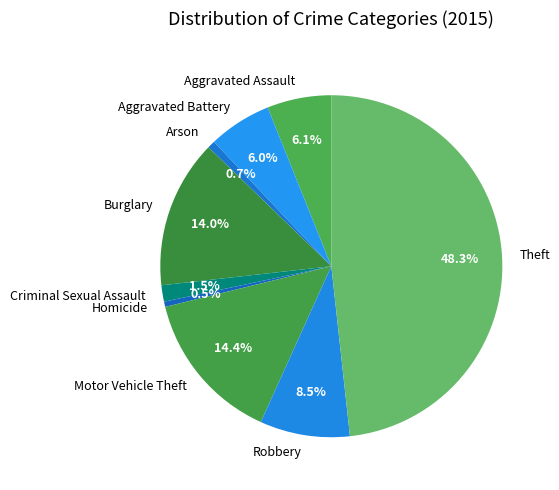

Which has a higher value, Theft or Criminal Sexual Assault?

Theft